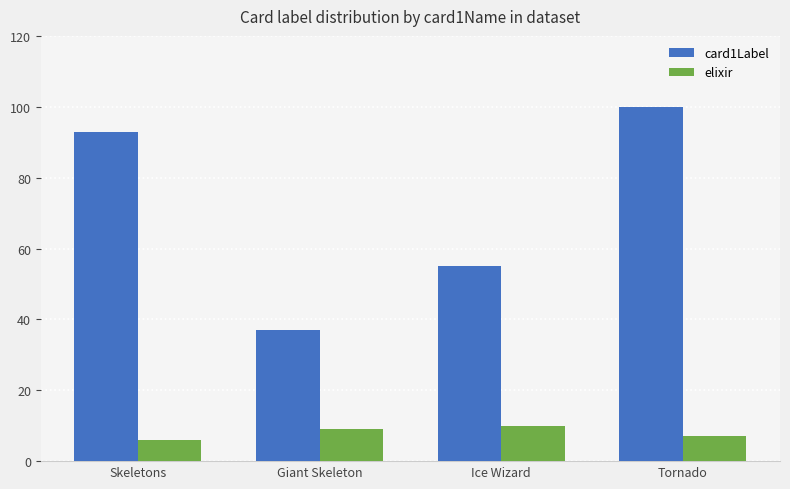

How many data points does each series have?

4